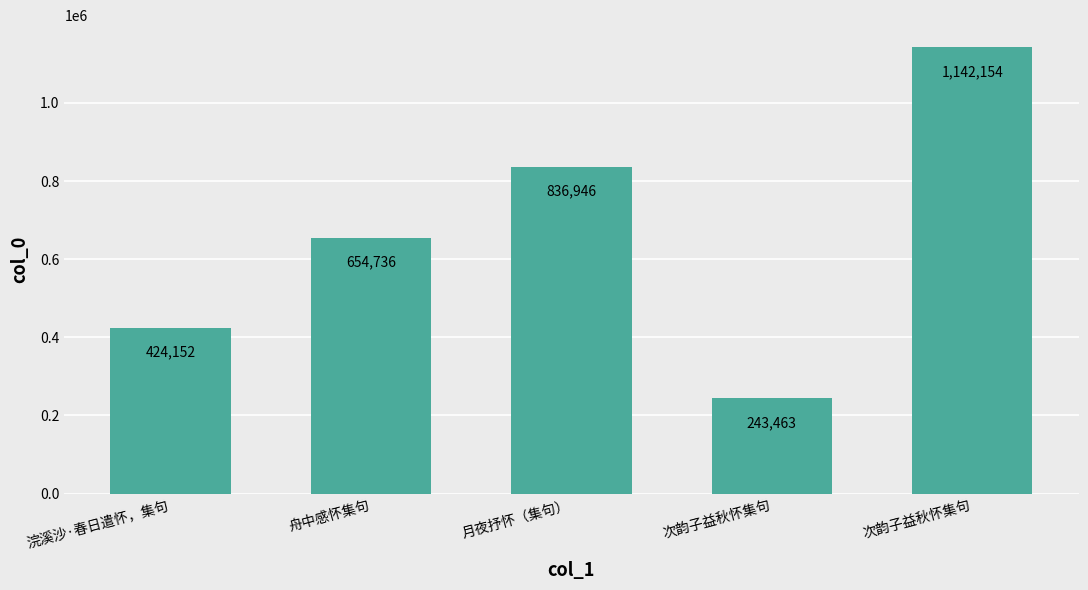

What is the maximum value shown in the chart?

1142154